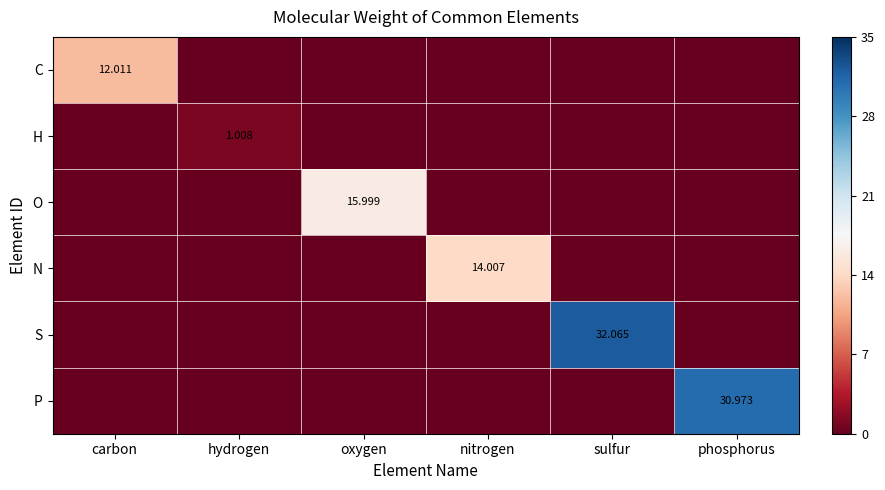

Which series changed the most between oxygen and nitrogen?

O